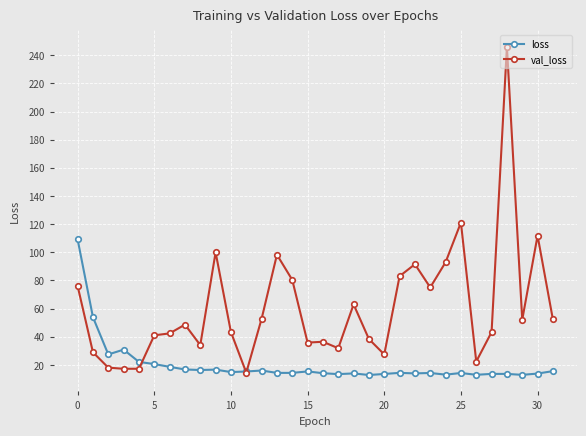

Which series has the largest total across all categories?

val_loss